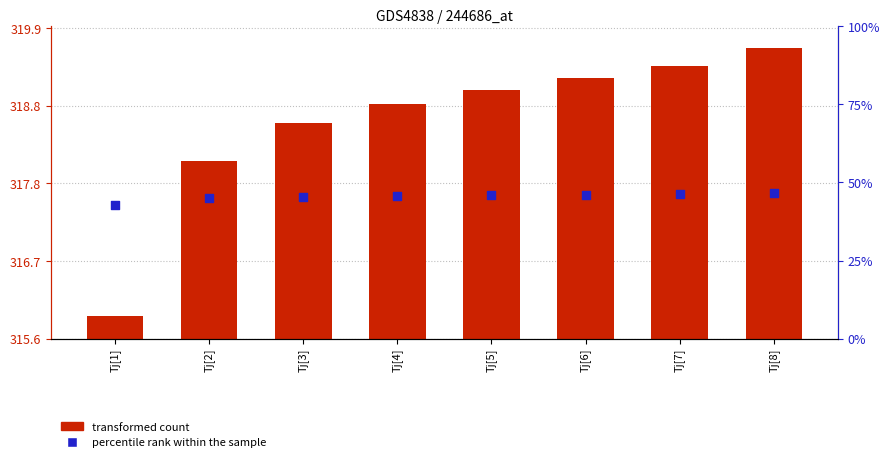

At how many categories does at least one series exceed 240?

8